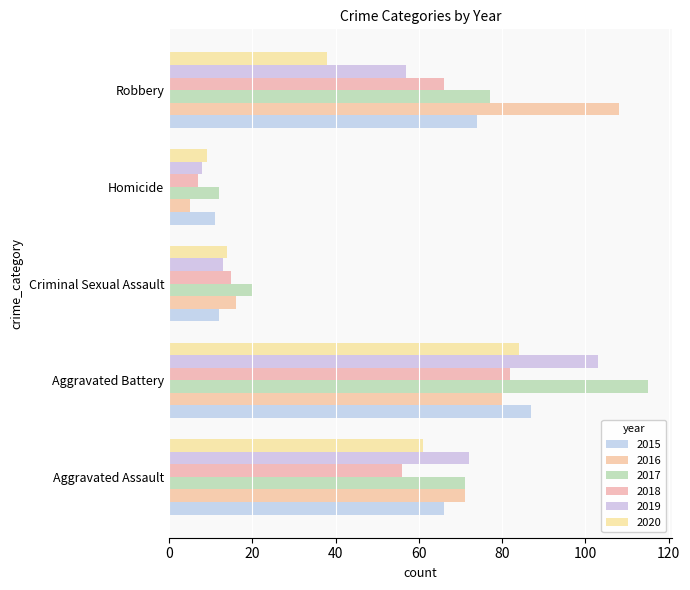

Is the value of 2016 at Criminal Sexual Assault greater than the value of 2020 at Criminal Sexual Assault?

Yes